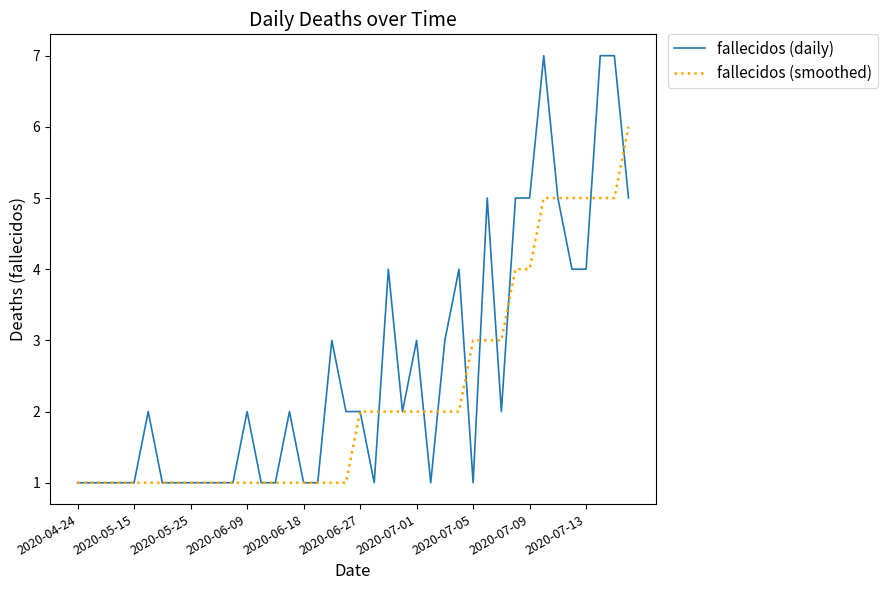

What is the greatest value displayed?

7